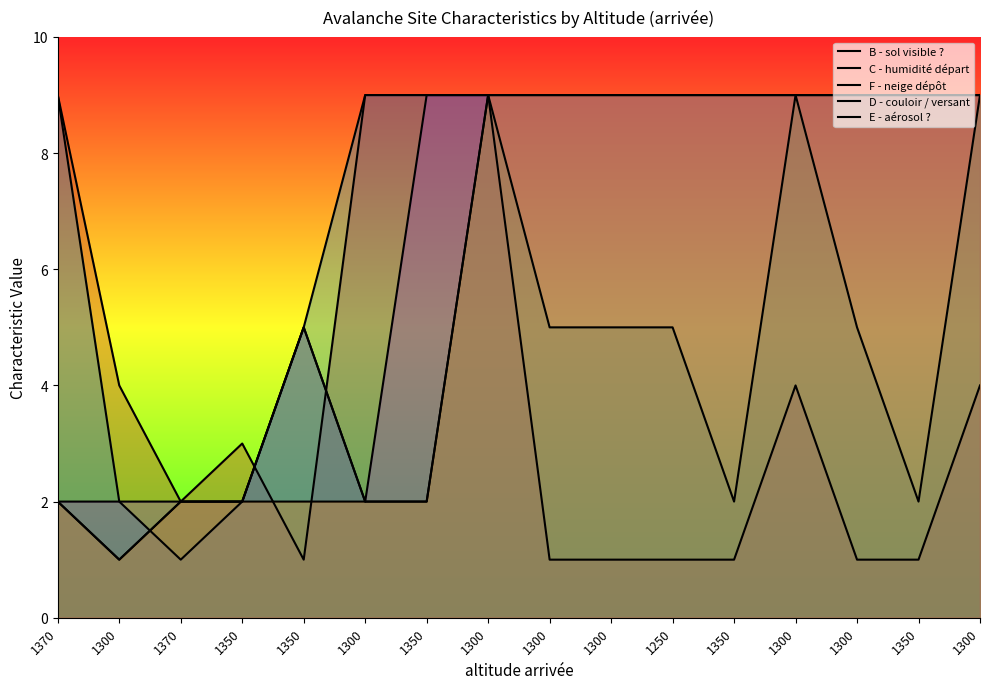

What is the sum of the B - sol visible ? values at 1300 and 1300?

13